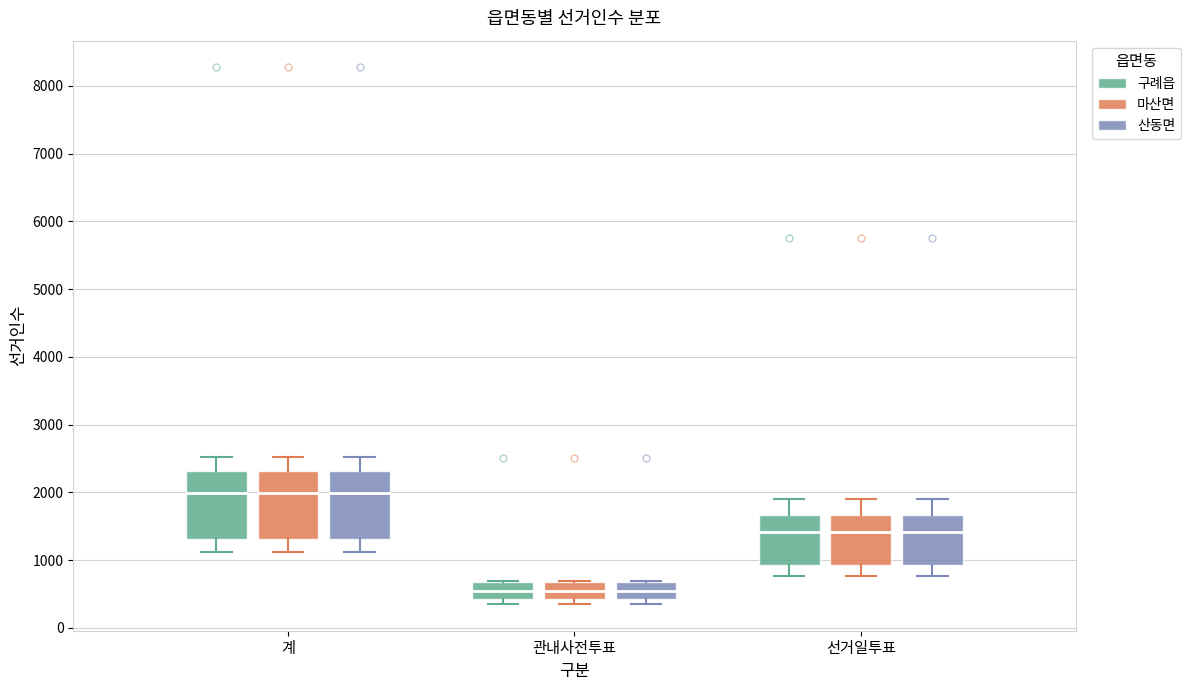

Reading left to right, transcribe this box plot: for each box, give where its median line is, the range the box spans, and where its two whiskers end, as read against the y-axis. The values are not printed on the chart, so give them approximately, as read against the axis.

계 (구례읍): median 2000, box 1300 to 2300, whiskers 1100 to 2500
계 (마산면): median 2000, box 1300 to 2300, whiskers 1100 to 2500
계 (산동면): median 2000, box 1300 to 2300, whiskers 1100 to 2500
관내사전투표 (구례읍): median 500, box 400 to 700, whiskers 400 (just below the box's lower edge) to 700
관내사전투표 (마산면): median 500, box 400 to 700, whiskers 400 (just below the box's lower edge) to 700
관내사전투표 (산동면): median 500, box 400 to 700, whiskers 400 (just below the box's lower edge) to 700
선거일투표 (구례읍): median 1400, box 900 to 1700, whiskers 800 to 1900
선거일투표 (마산면): median 1400, box 900 to 1700, whiskers 800 to 1900
선거일투표 (산동면): median 1400, box 900 to 1700, whiskers 800 to 1900